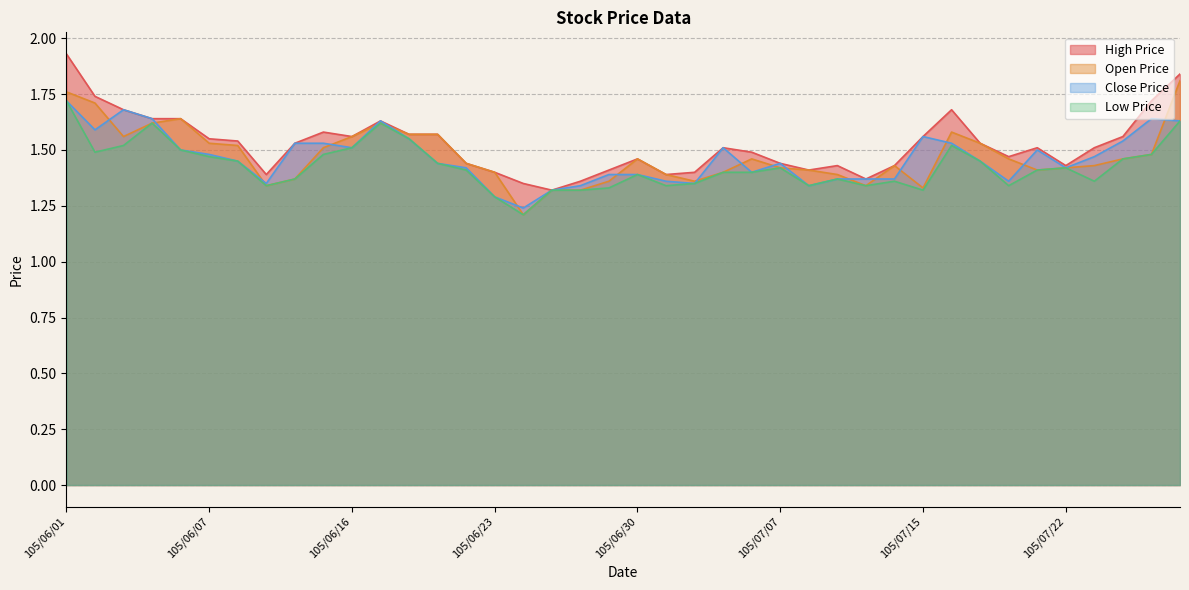

Count the number of data series in this chart.

4